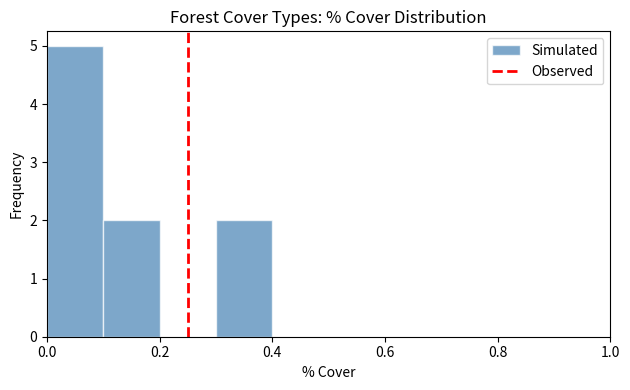

Reading left to right, transcribe this chart: for each bar, give the range it covers on the x-axis and its height. The values are not printed on the chart, so give them approximately, as read against the axis.

0.0 to 0.1: 5
0.1 to 0.2: 2
0.2 to 0.3: 0
0.3 to 0.4: 2
0.4 to 0.5: 0
0.5 to 0.6: 0
0.6 to 0.7: 0
0.7 to 0.8: 0
0.8 to 0.9: 0
0.9 to 1.0: 0